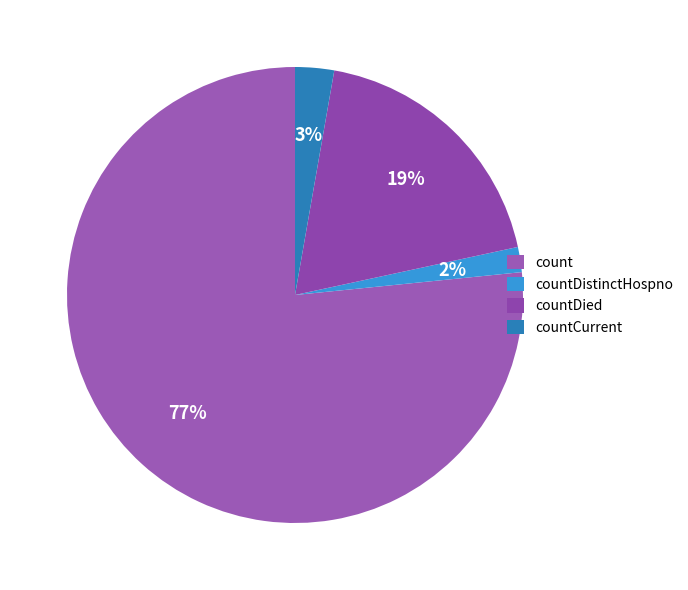

What percentage is the countCurrent slice, to the nearest percent?

3%